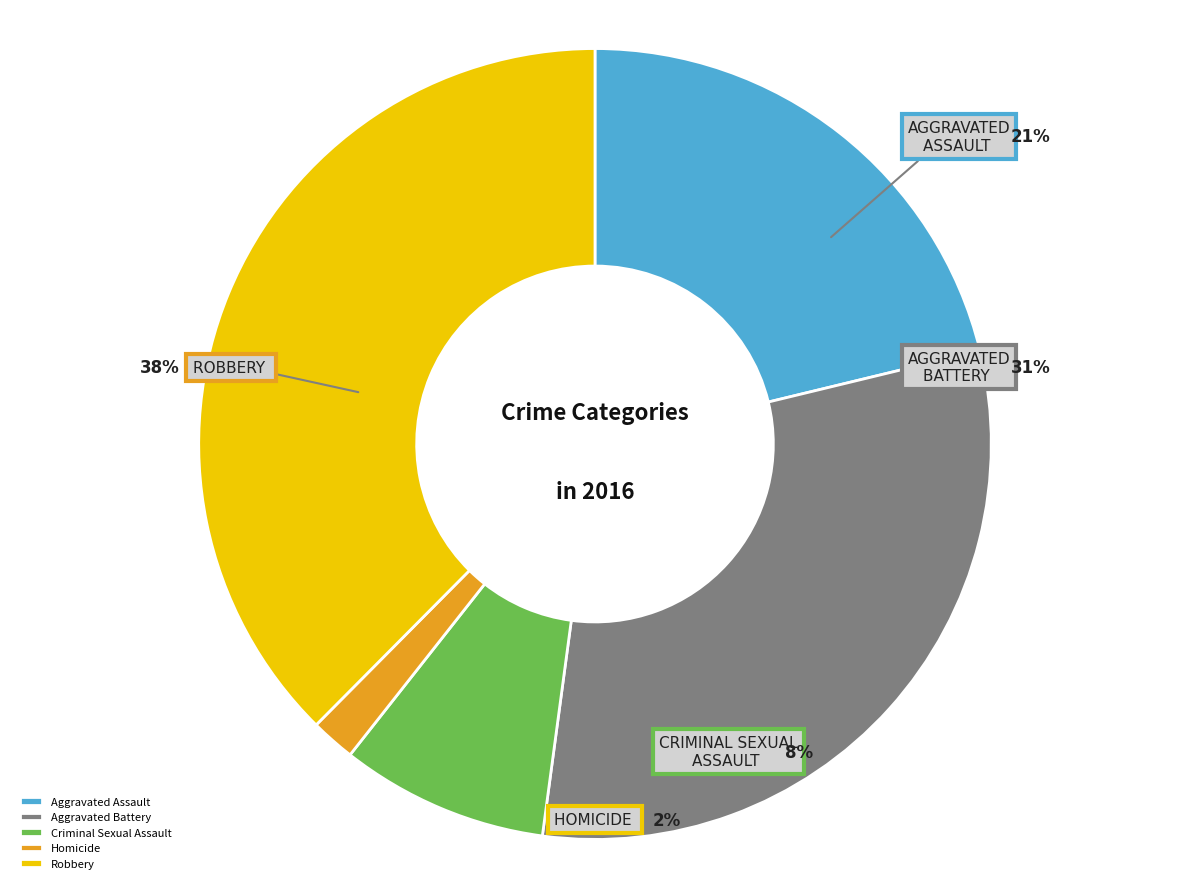

To the nearest percent, what is the combined percentage of Homicide and Aggravated Battery?

33%